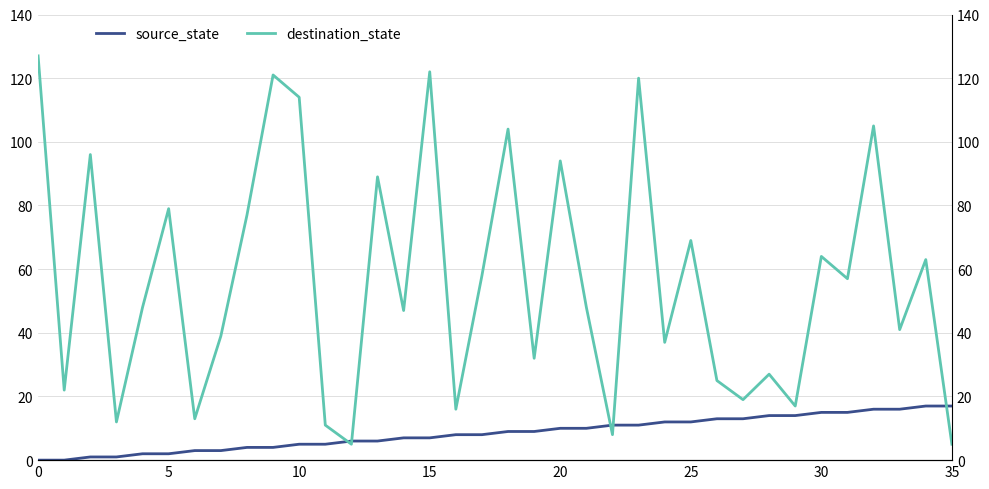

How many lines are shown in the chart?

2